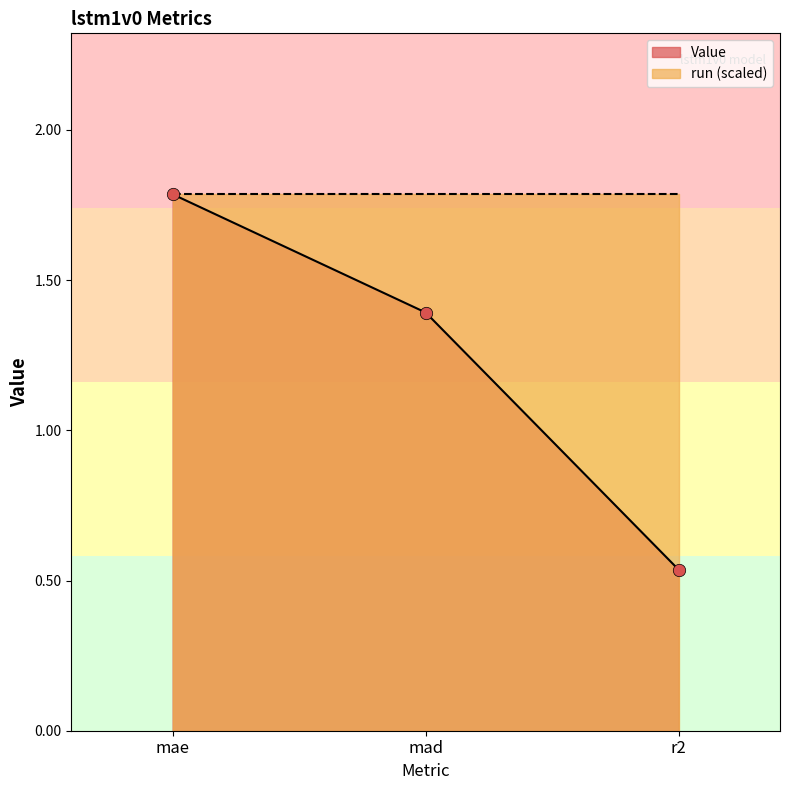

Which has a higher value, mae or r2?

mae